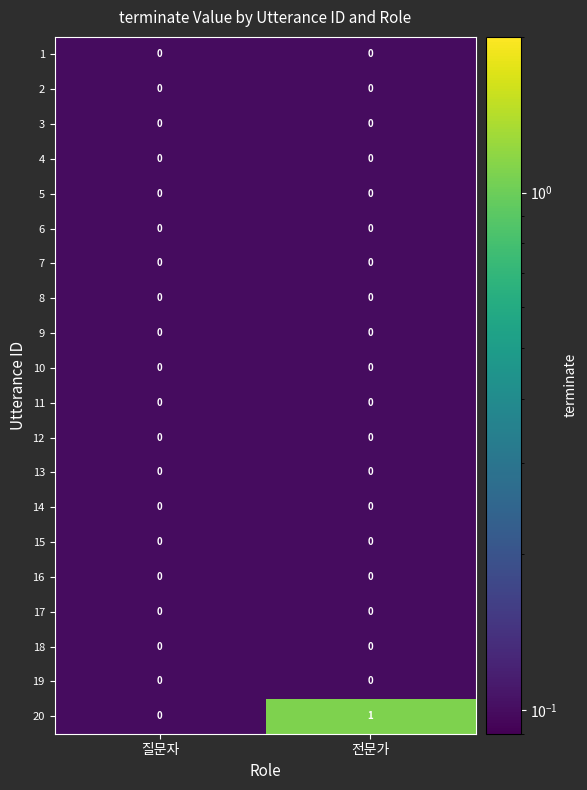

Is it true that 15 equals 0 at 전문가?

True